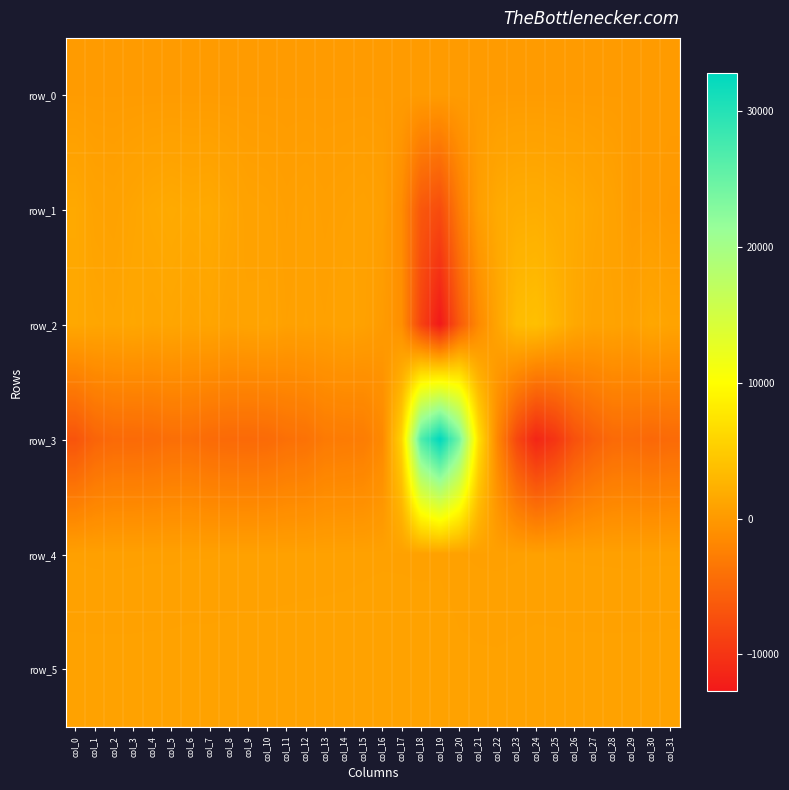

Which has a higher value, col_29 or col_26?

col_29